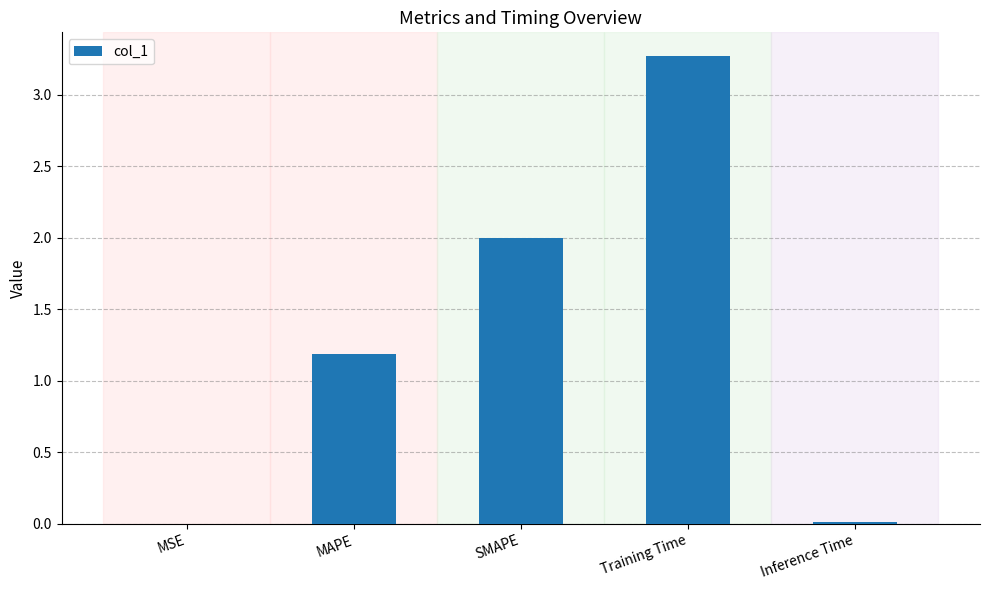

The value at MAPE is 1.2. True or false?

True